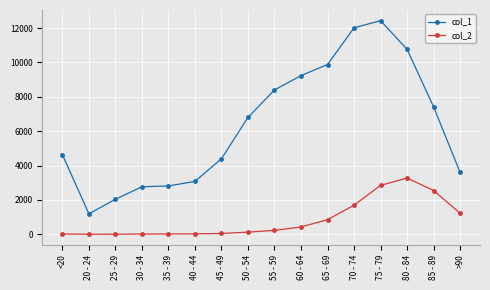

At which category is the sum across all series the highest?

75 - 79